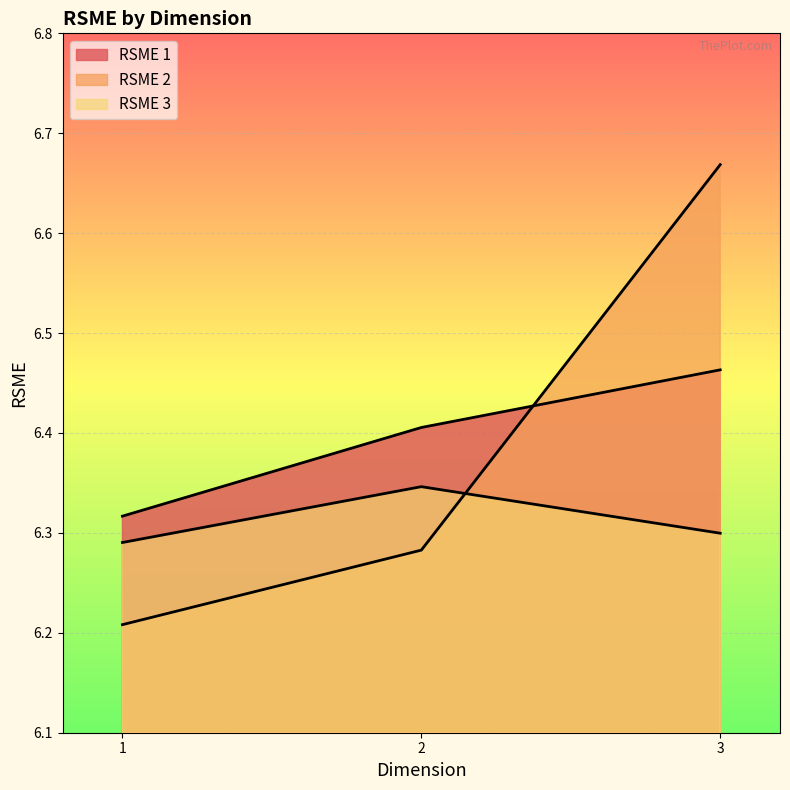

What is the sum of all RSME 1 values?

19.2